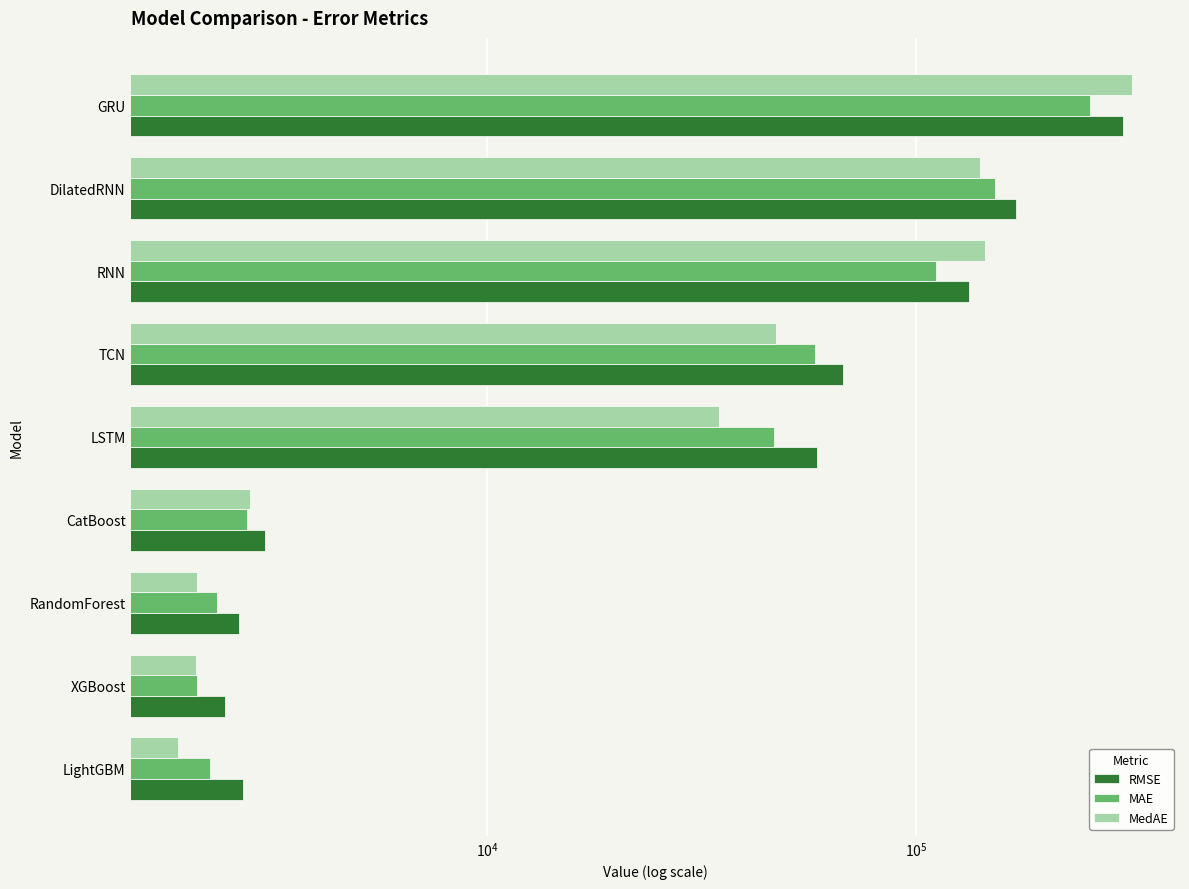

Rank the series by their average value, from lowest to highest.

MAE, MedAE, RMSE